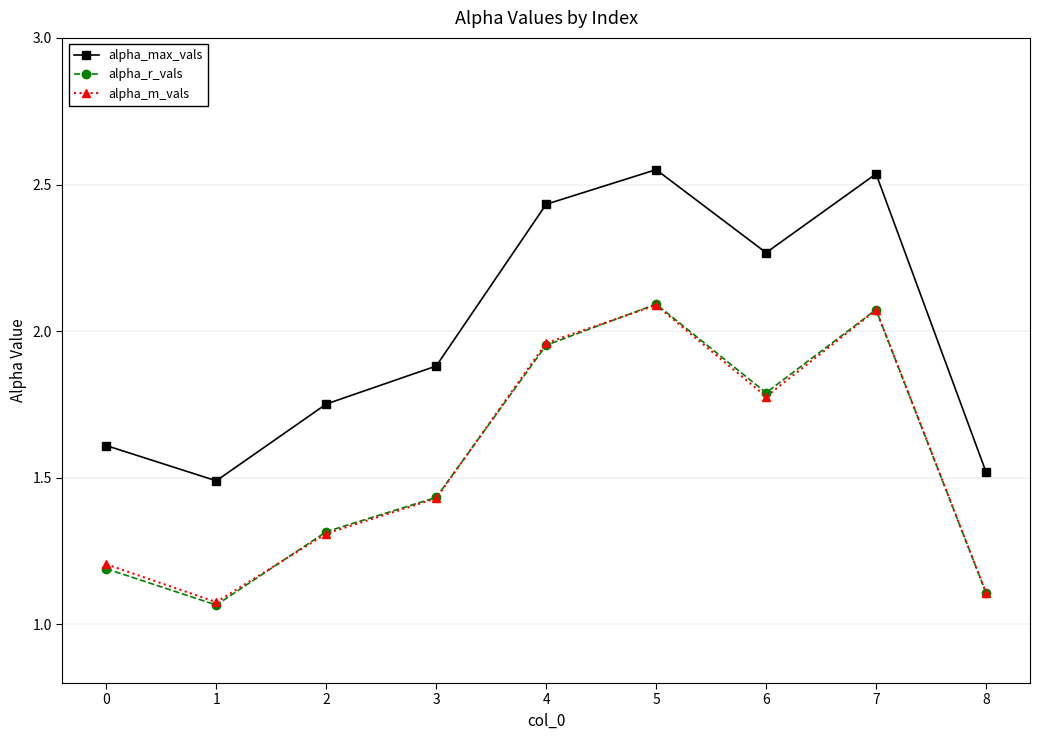

Is the value of alpha_r_vals at 3 greater than the value of alpha_m_vals at 2?

Yes